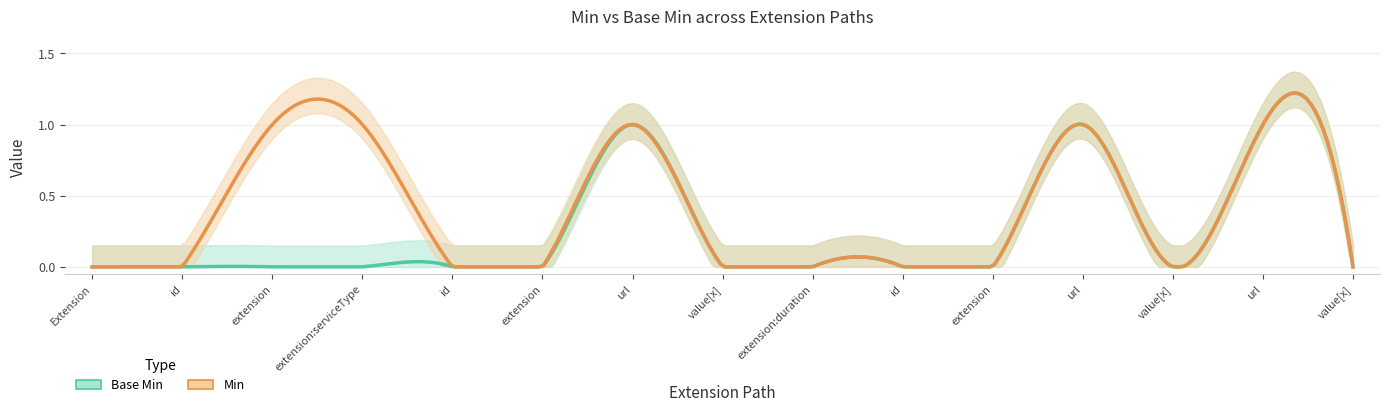

At how many categories does at least one series exceed 0?

5